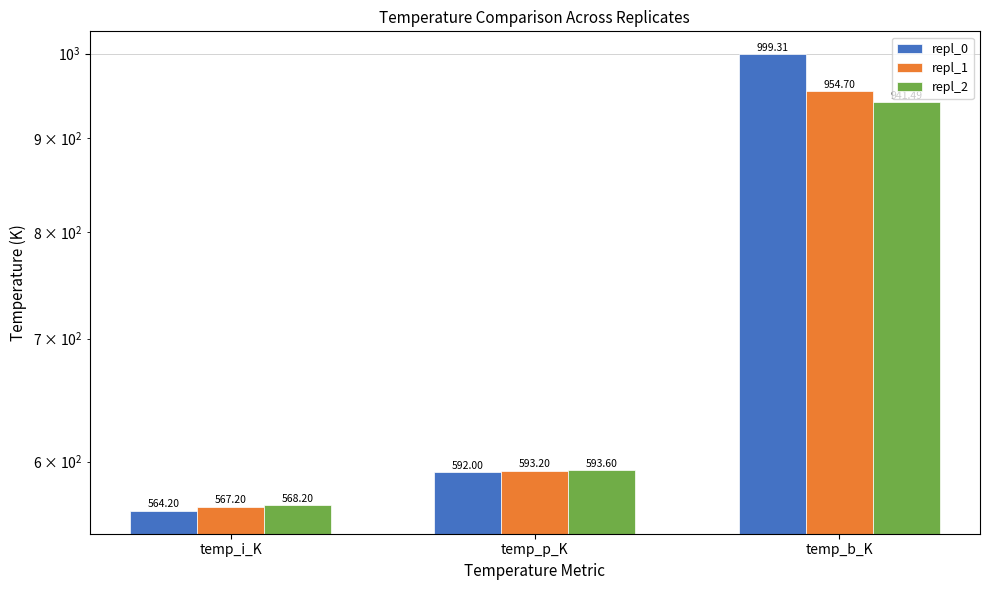

Reading left to right, list all the values displayed in this chart.

repl_0: temp_i_K=564.2	temp_p_K=592.0	temp_b_K=999.3
repl_1: temp_i_K=567.2	temp_p_K=593.2	temp_b_K=954.7
repl_2: temp_i_K=568.2	temp_p_K=593.6	temp_b_K=941.5